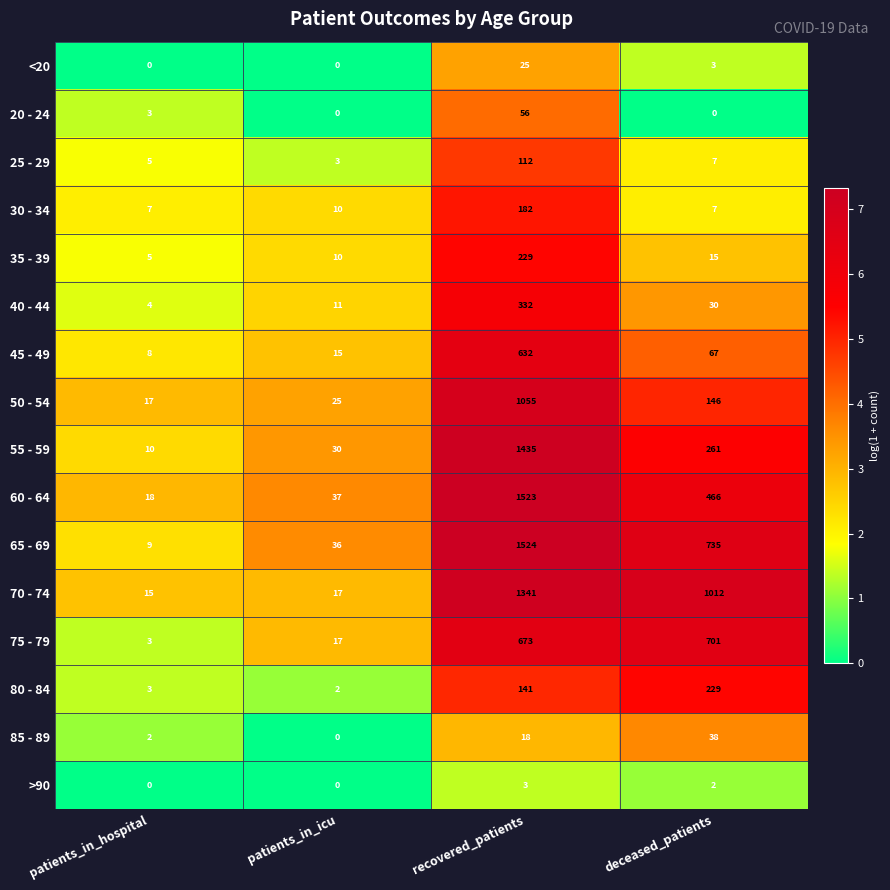

Which series has the largest range (max minus min)?

65 - 69